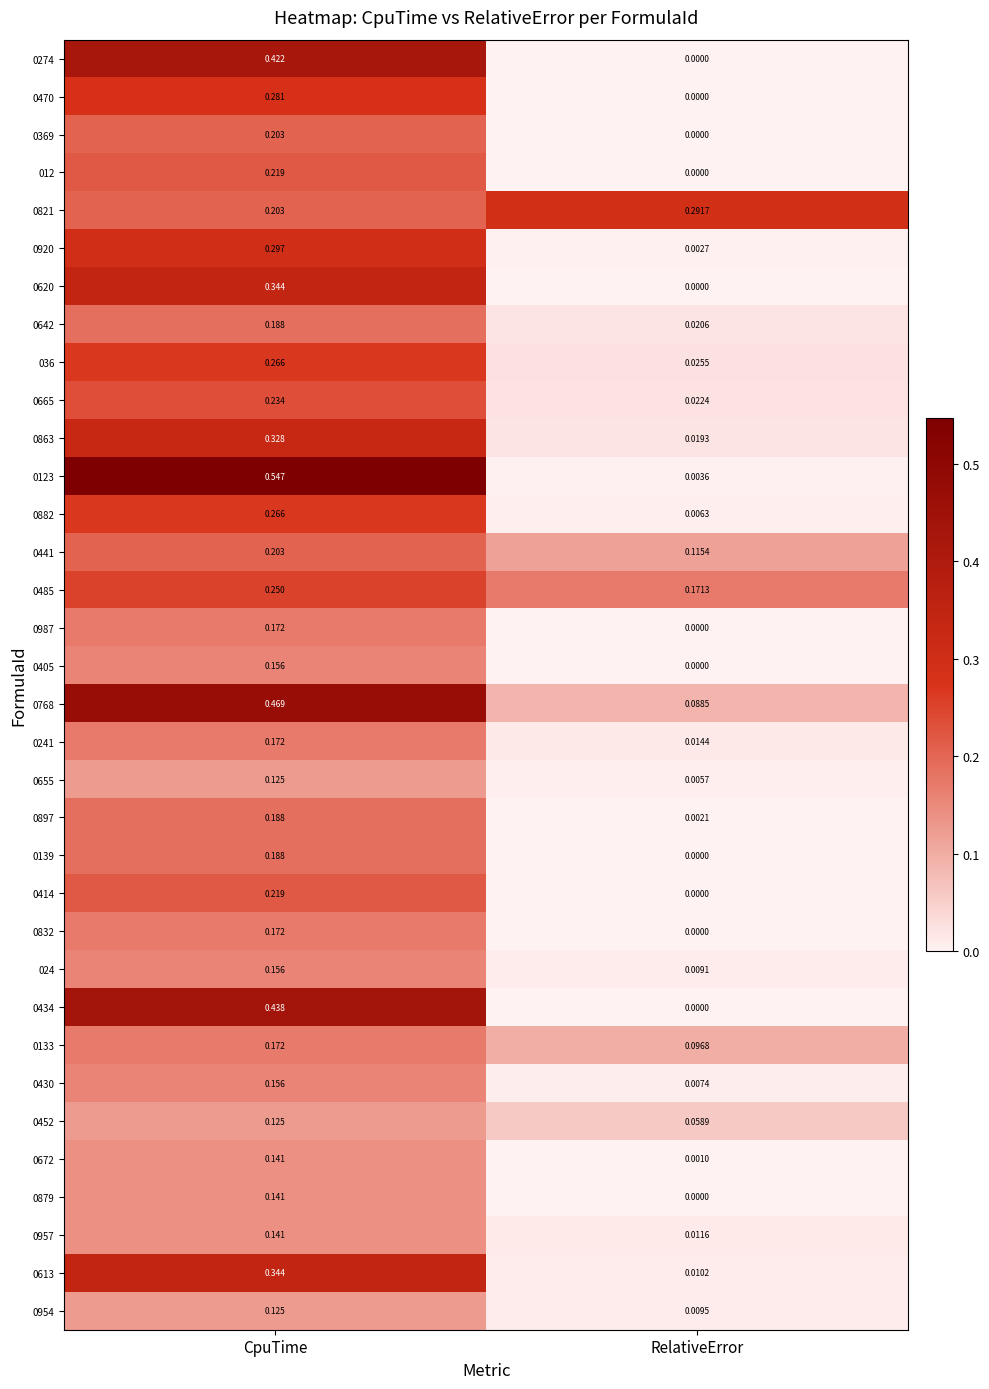

At which category is the sum across all series the highest?

CpuTime